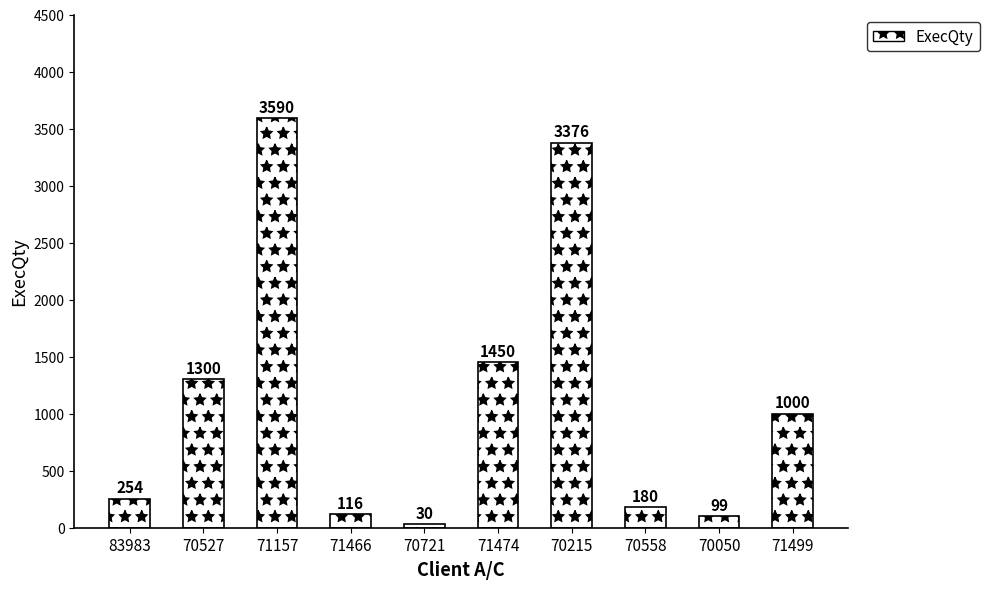

What is the label of the 10th bar from the left?

71499